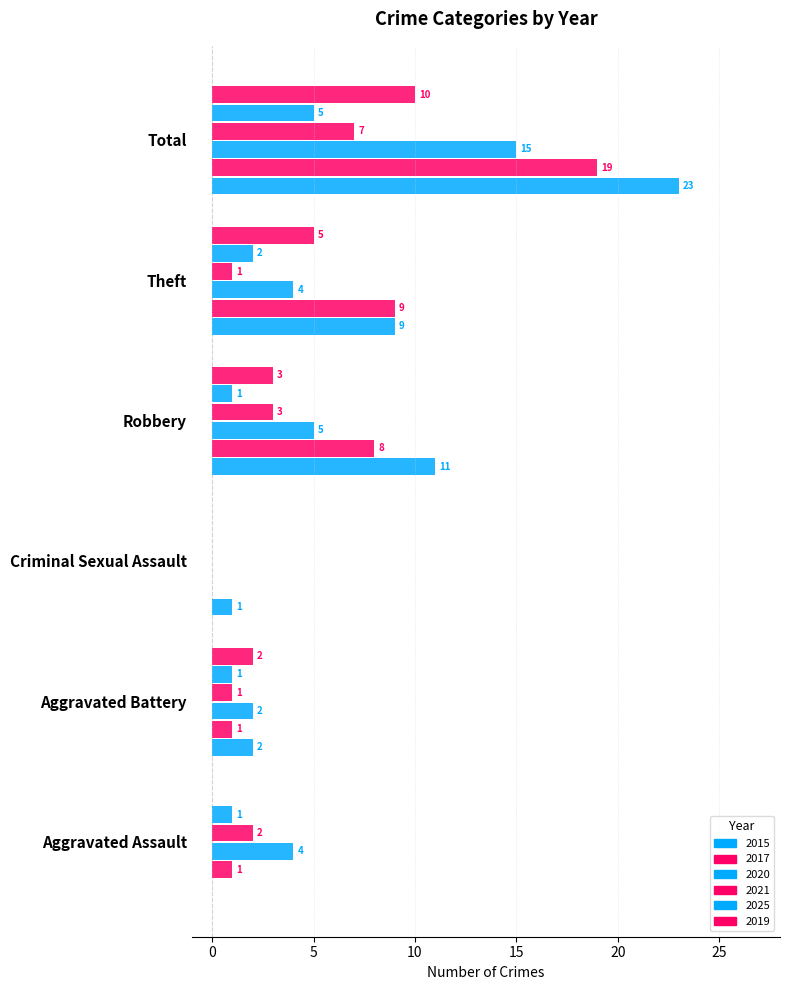

Count the number of categories in the chart.

6